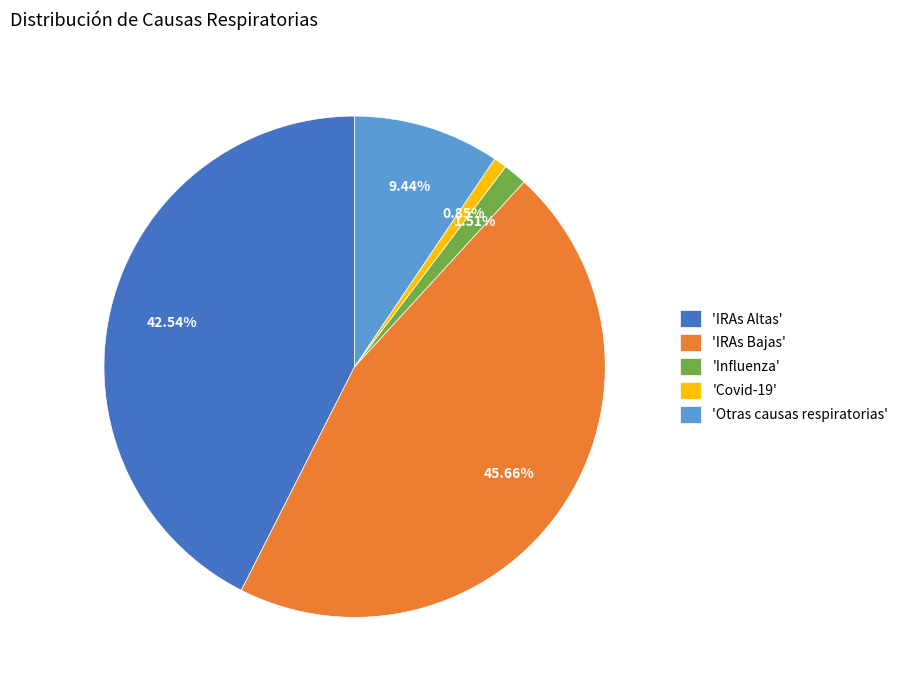

Rank the categories by value from lowest to highest.

'Covid-19', 'Influenza', 'Otras causas respiratorias', 'IRAs Altas', 'IRAs Bajas'